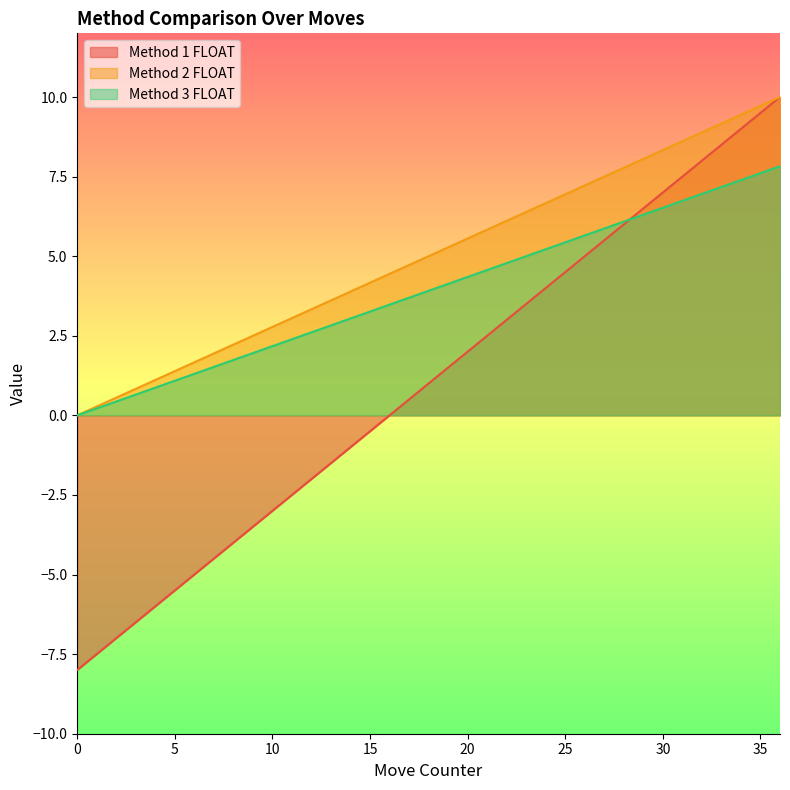

List the series in order of their overall mean, highest first.

Method 2 FLOAT, Method 3 FLOAT, Method 1 FLOAT